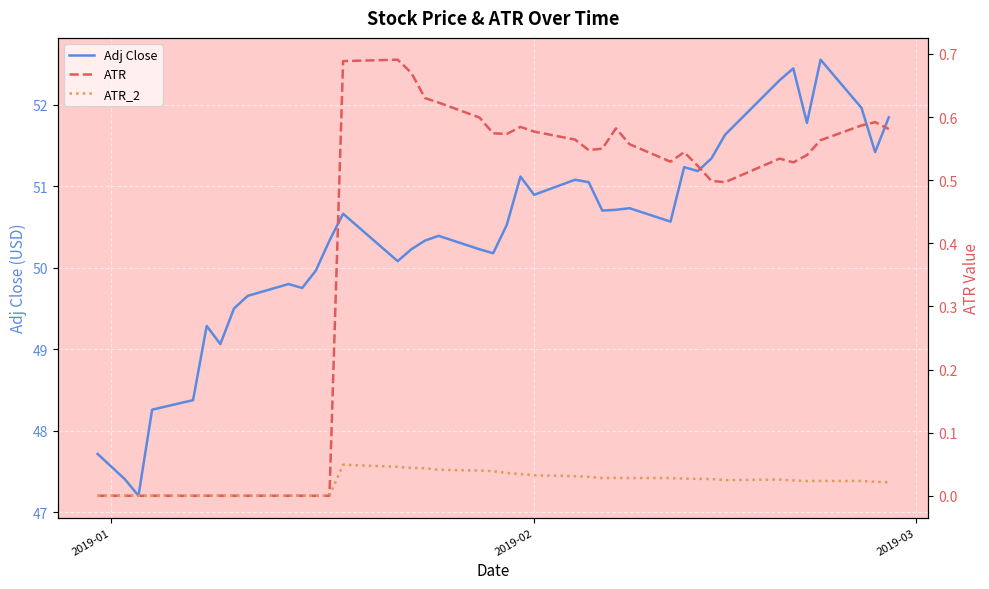

Does the chart display data point markers on the line(s)?

No